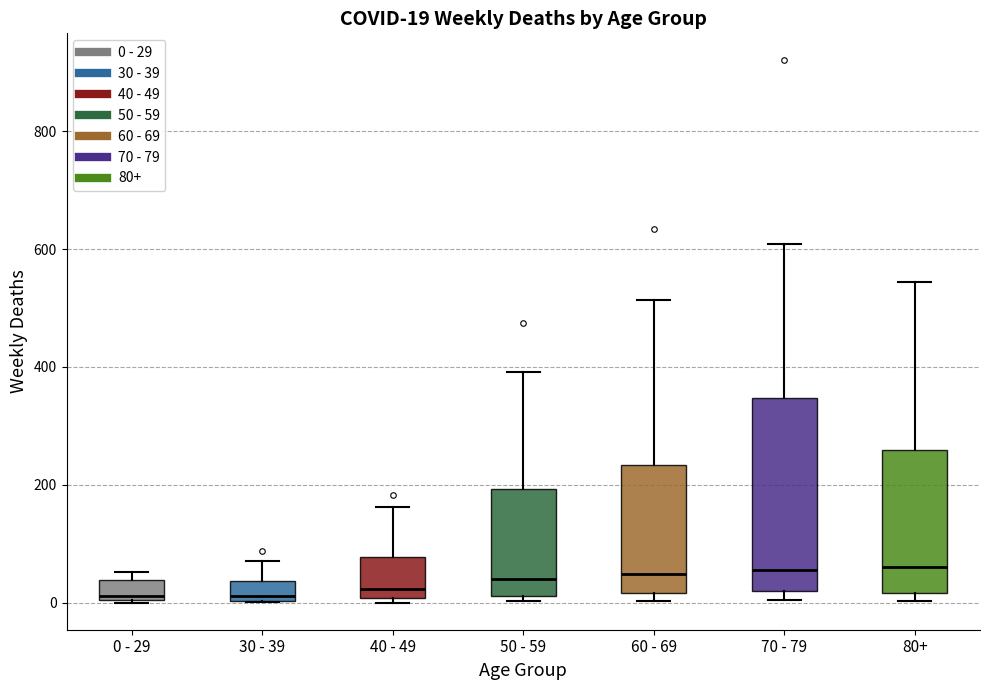

Which box is the tallest, from its lower edge to its upper edge?

70 - 79